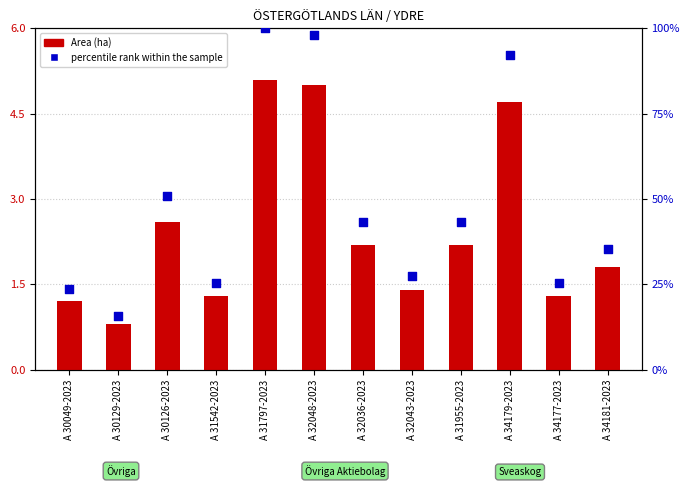

Which series has the widest spread of Y values?

percentile rank within the sample